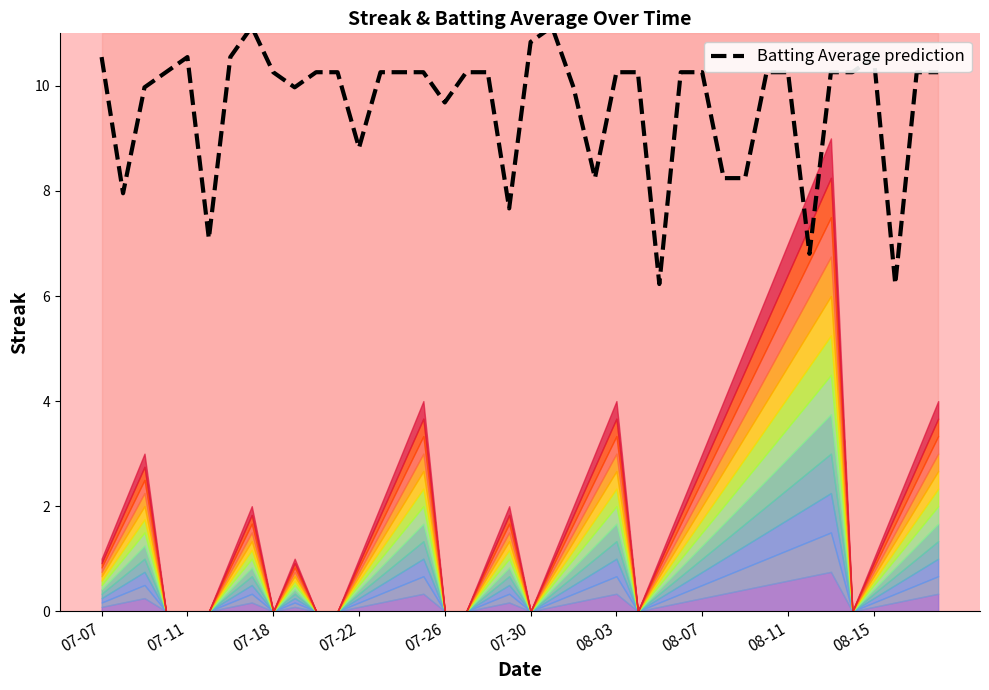

Reading left to right, transcribe all the data shown in this chart.

10.5	8.0	10.0	10.3	10.5	7.1	10.5	11.1	10.3	10.0	10.3	10.3	8.8	10.3	10.3	10.3	9.7	10.3	10.3	7.7	10.8	11.1	10.0	8.2	10.3	10.3	6.2	10.3	10.3	8.2	8.2	10.3	10.3	6.8	10.3	10.3	10.5	6.2	10.3	10.3